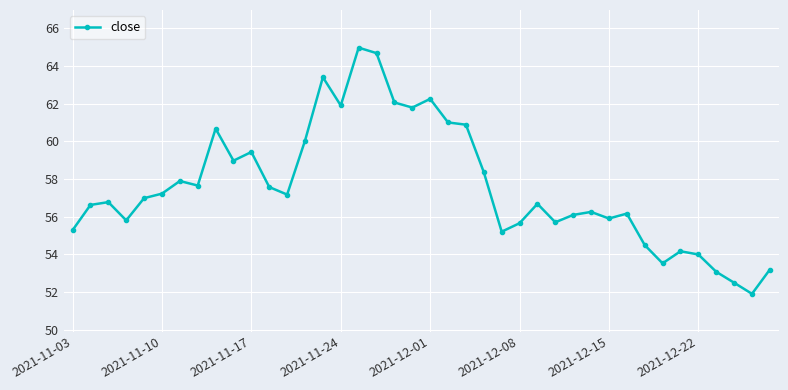

True or false: the data has more than 2 interior local peaks.

True